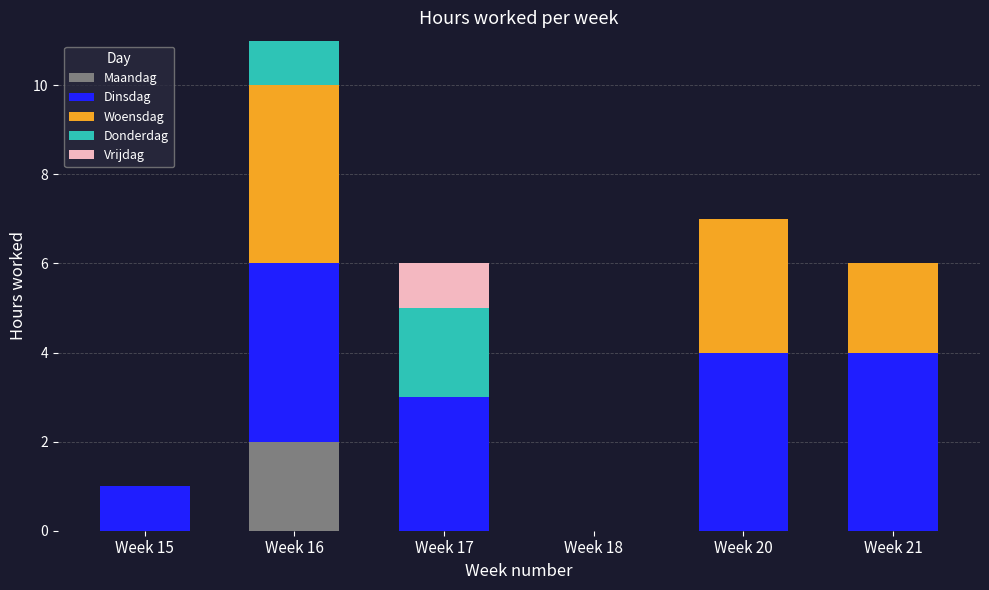

At which label does Maandag reach its peak?

Week 16